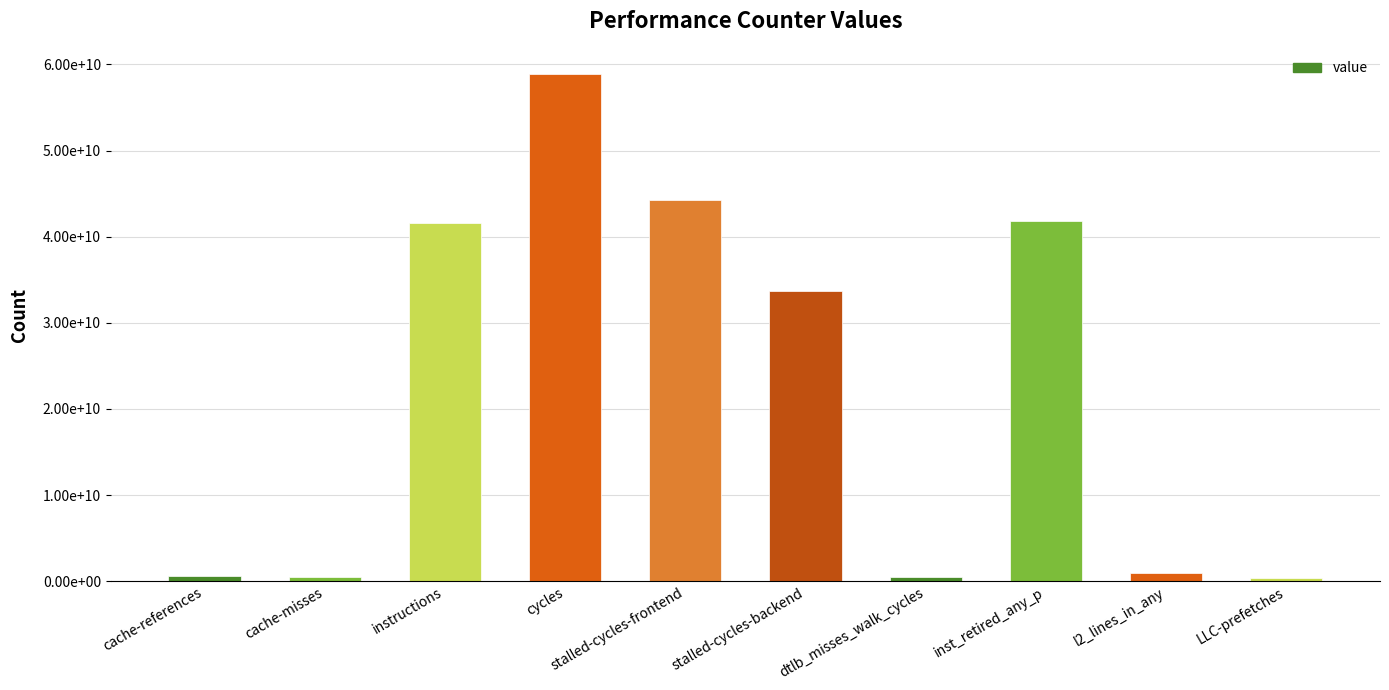

Reading right to left, extract all data points from this chart.

LLC-prefetches=331402094	l2_lines_in_any=940876873	inst_retired_any_p=41852781768	dtlb_misses_walk_cycles=491968977	stalled-cycles-backend=33725296711	stalled-cycles-frontend=44242978420	cycles=58861079289	instructions=41634842664	cache-misses=486506780	cache-references=588654631